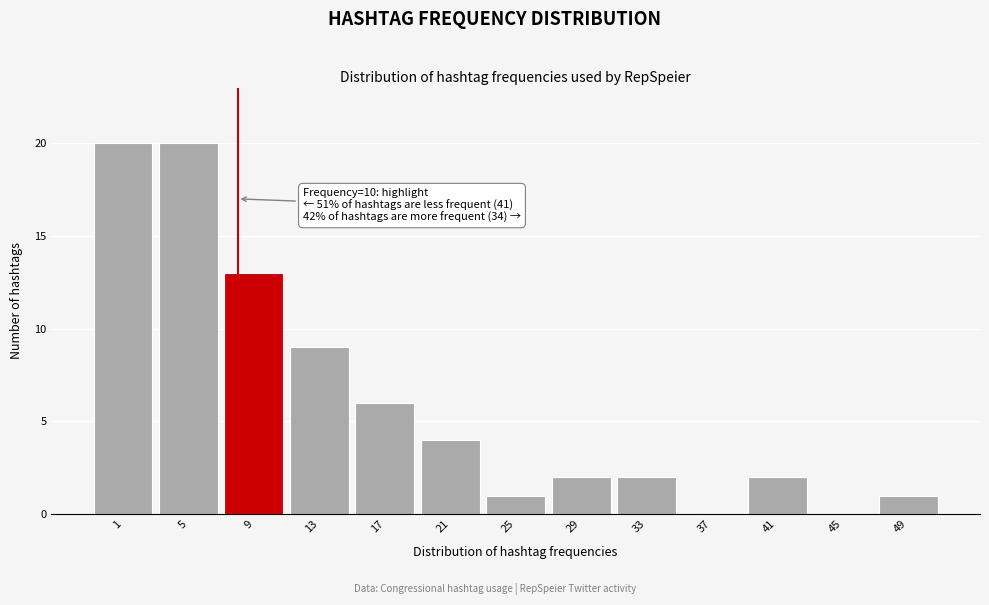

Reading left to right, extract all data points from this chart.

1=20	5=20	9=13	13=9	17=6	21=4	25=1	29=2	33=2	37=0	41=2	45=0	49=1